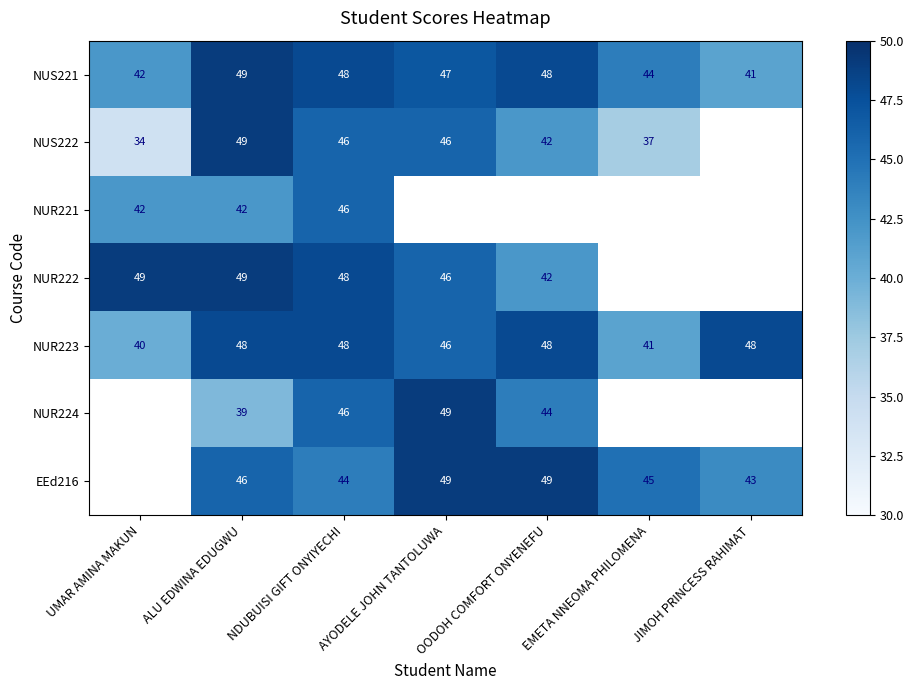

The value of NUS221 at EMETA NNEOMA PHILOMENA is 24.4. True or false?

False